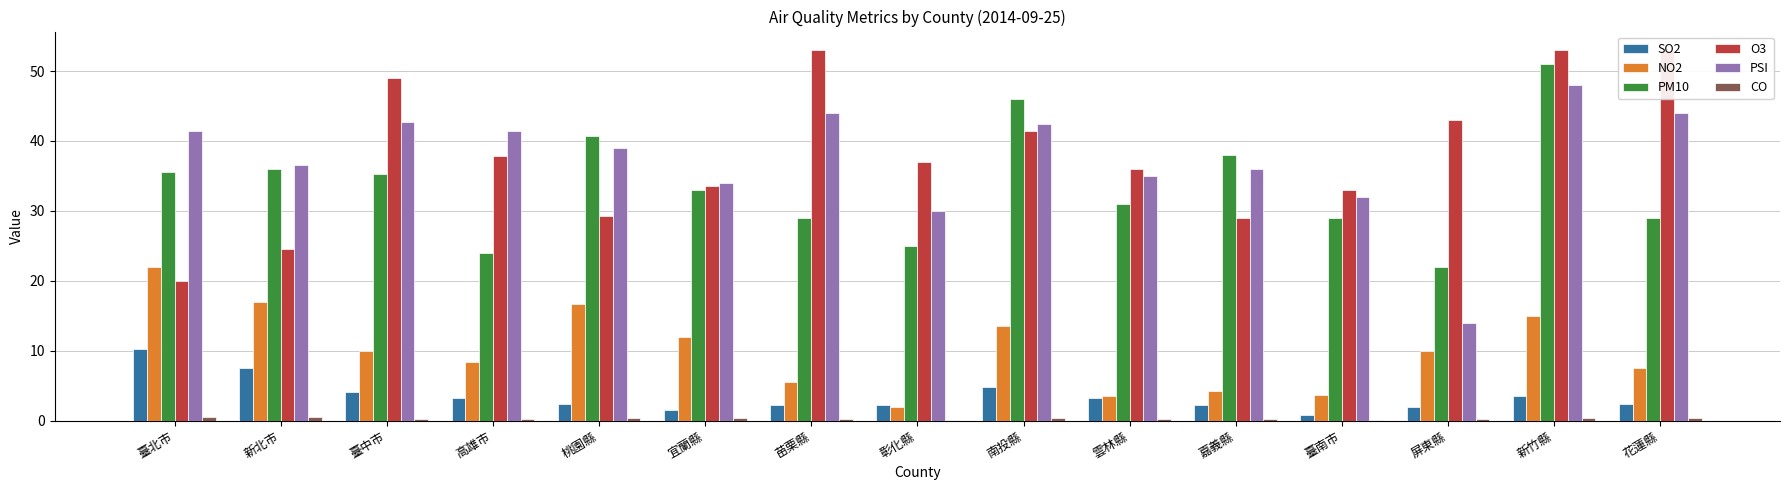

Reading left to right, transcribe all the data shown in this chart.

SO2: 10.2	7.5	4.1	3.3	2.4	1.6	2.2	2.2	4.8	3.2	2.3	0.8	1.9	3.6	2.4
NO2: 22.0	17.0	10.0	8.3	16.7	12.0	5.5	1.9	13.5	3.5	4.3	3.7	10.0	15.0	7.5
PM10: 35.6	36.0	35.2	24.0	40.7	33.0	29.0	25.0	46.0	31.0	38.0	29.0	22.0	51.0	29.0
O3: 20.0	24.5	49.0	37.8	29.3	33.5	53.0	37.0	41.5	36.0	29.0	33.0	43.0	53.0	53.0
PSI: 41.4	36.6	42.8	41.5	39.0	34.0	44.0	30.0	42.5	35.0	36.0	32.0	14.0	48.0	44.0
CO: 0.5	0.6	0.3	0.2	0.4	0.3	0.2	0.1	0.4	0.2	0.2	0.2	0.3	0.4	0.3